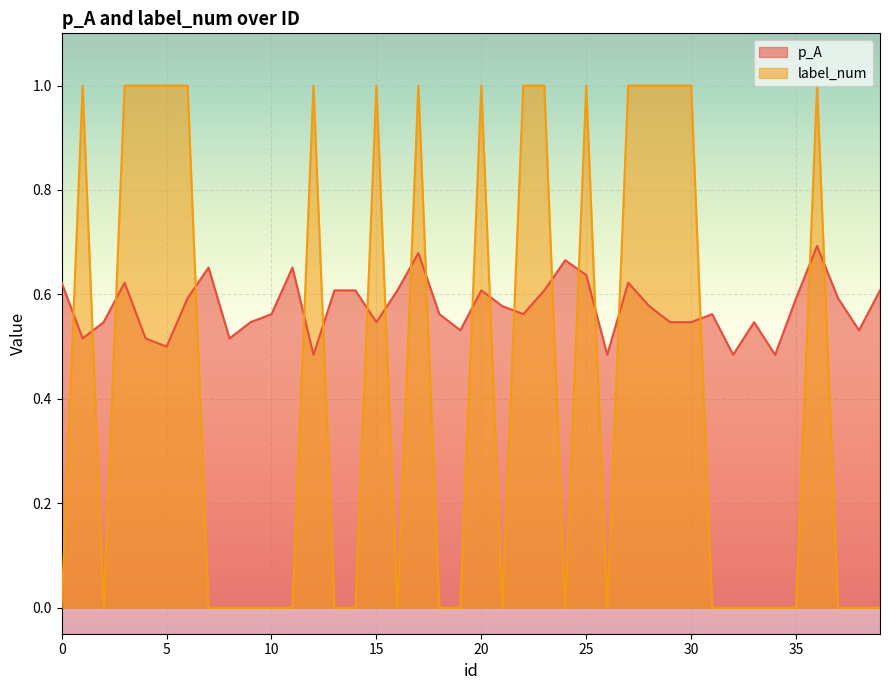

True or false: label_num has a value of 0.0 at 16.

True